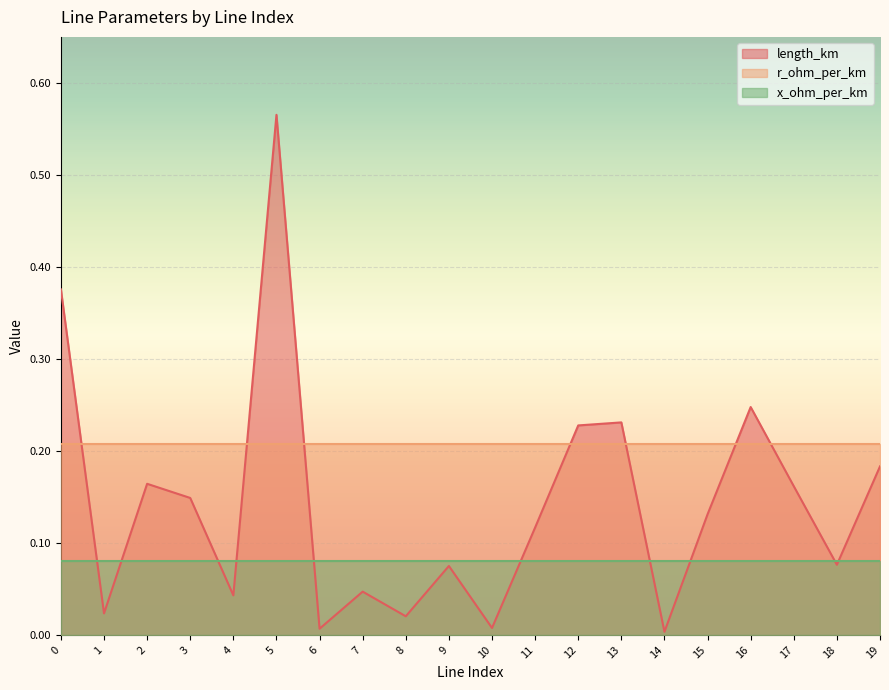

Does the chart display data point markers on the line(s)?

No